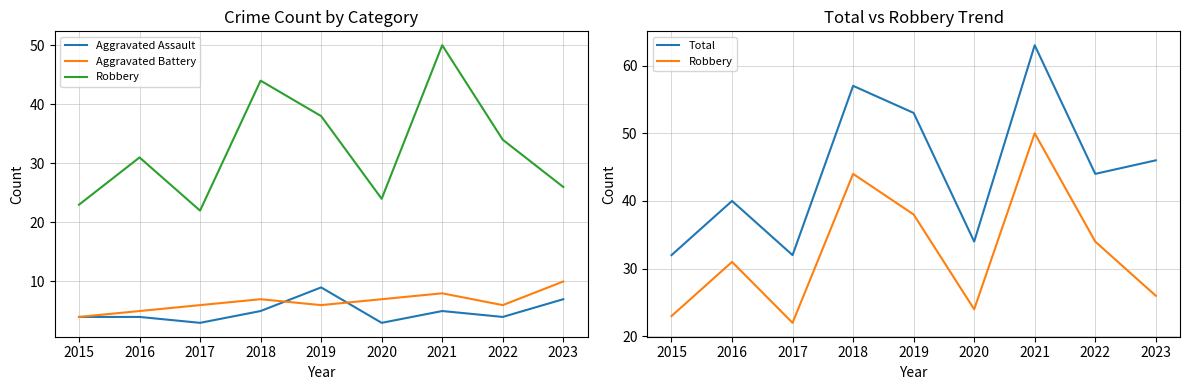

Rank the series at 2021 from highest to lowest value.

Total, Robbery, Aggravated Battery, Aggravated Assault